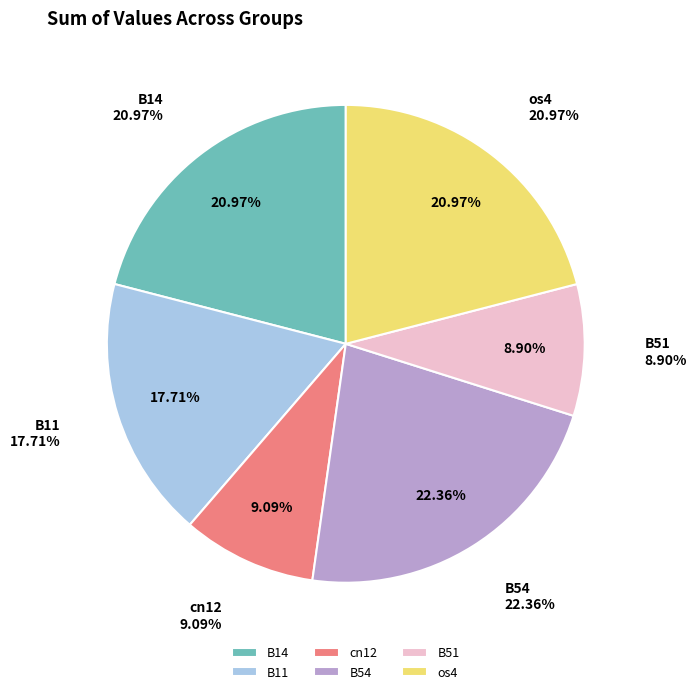

Do cn12 and os4 together represent more than half of the pie?

No